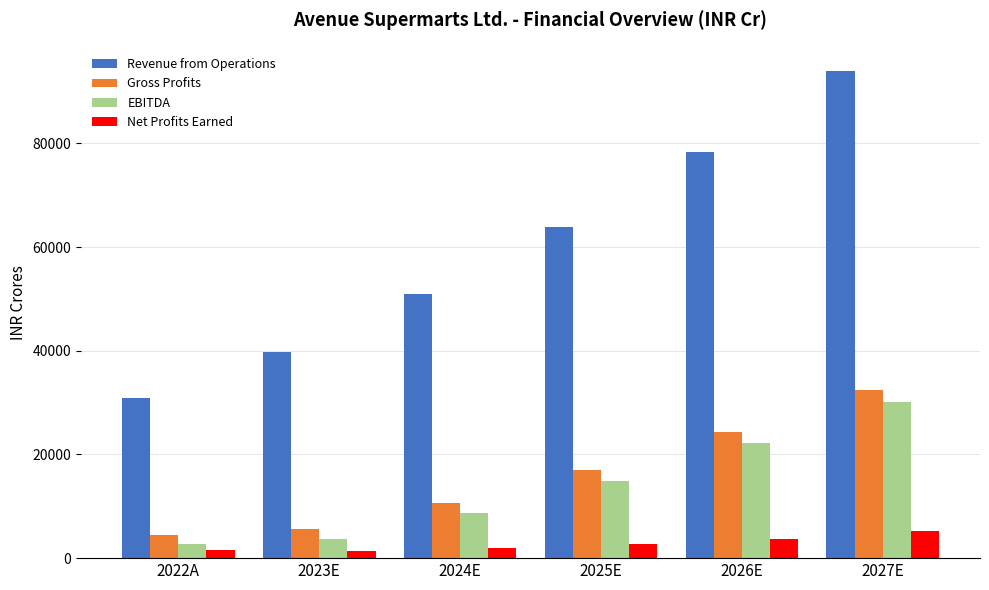

Which series changed the most between 2024E and 2025E?

Revenue from Operations